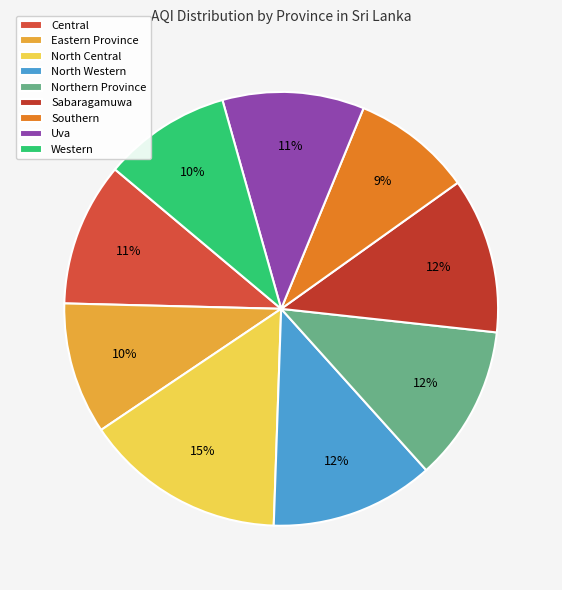

Which category has the smallest portion of the pie?

Southern